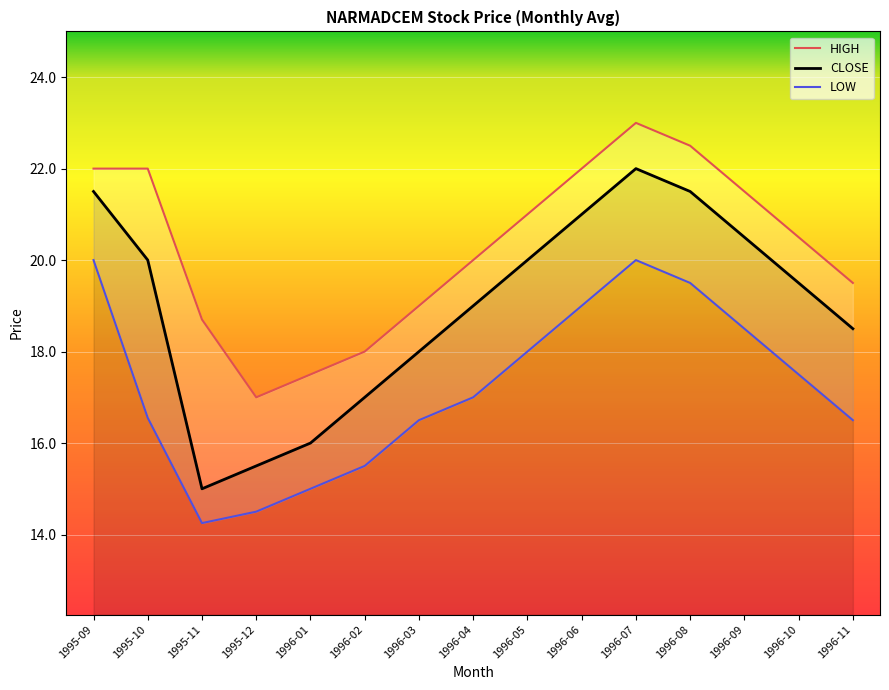

Is it true that HIGH equals 18.0 at 1996-02?

True